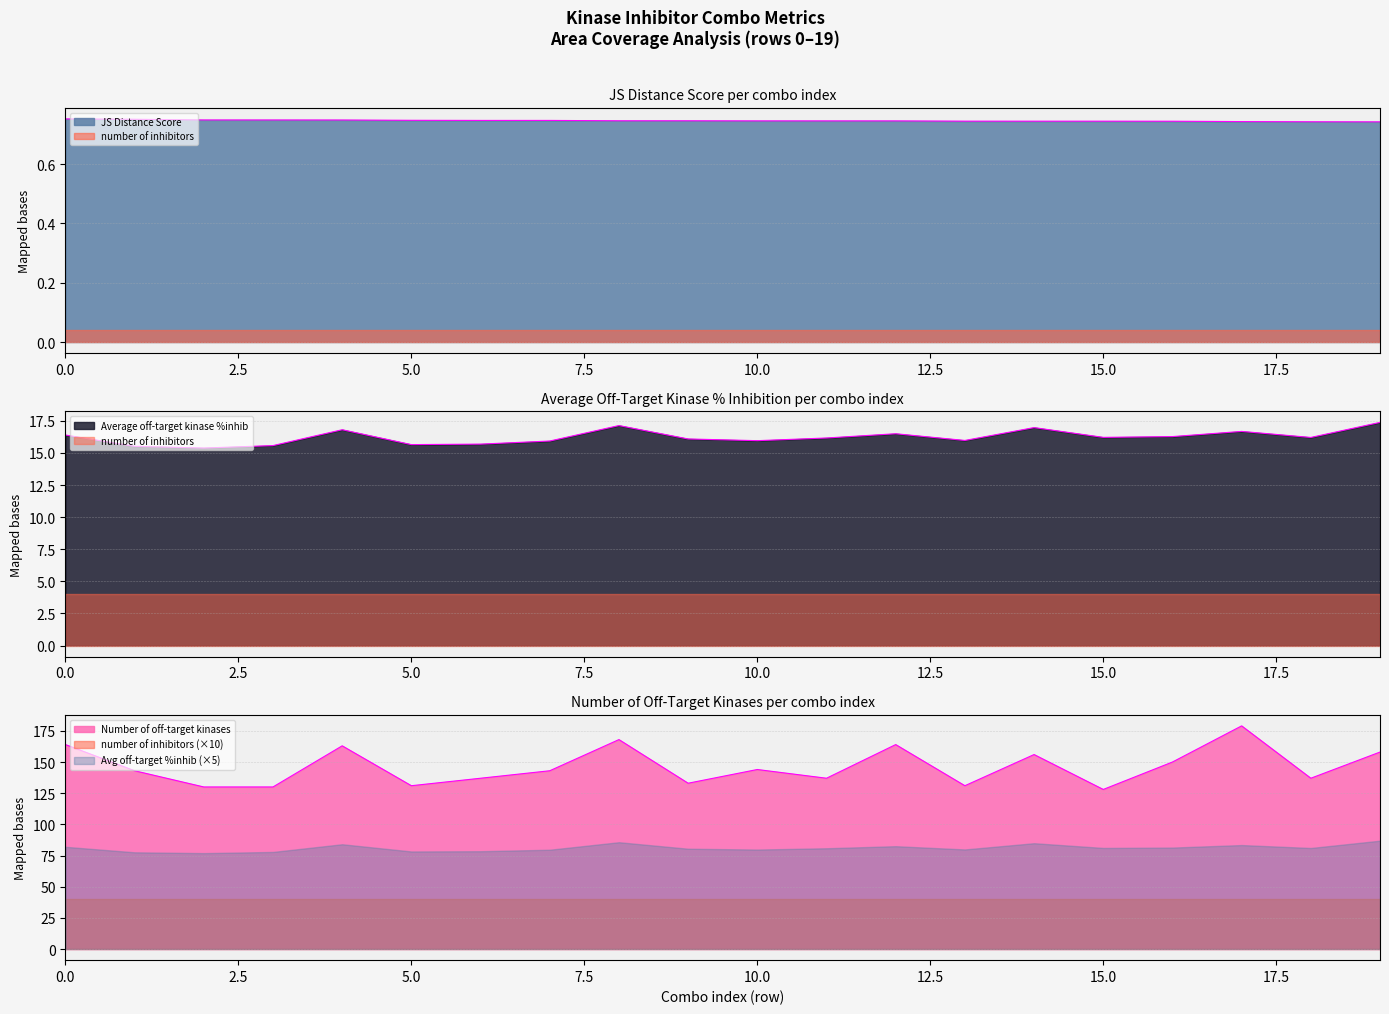

Which series has the largest range (max minus min)?

Number of off-target kinases